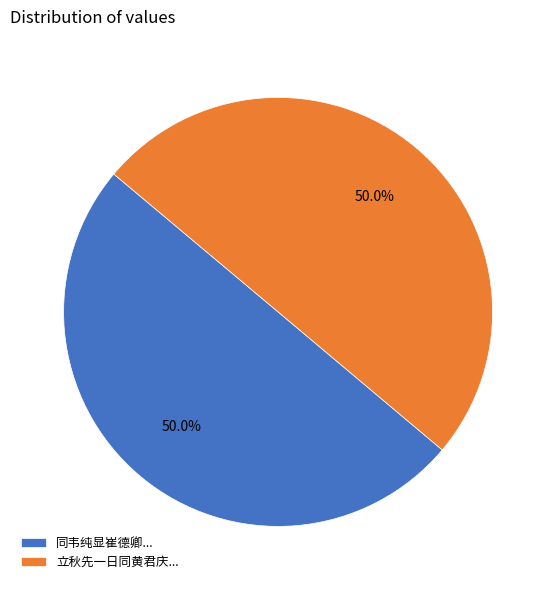

How many segments does this pie chart have?

2